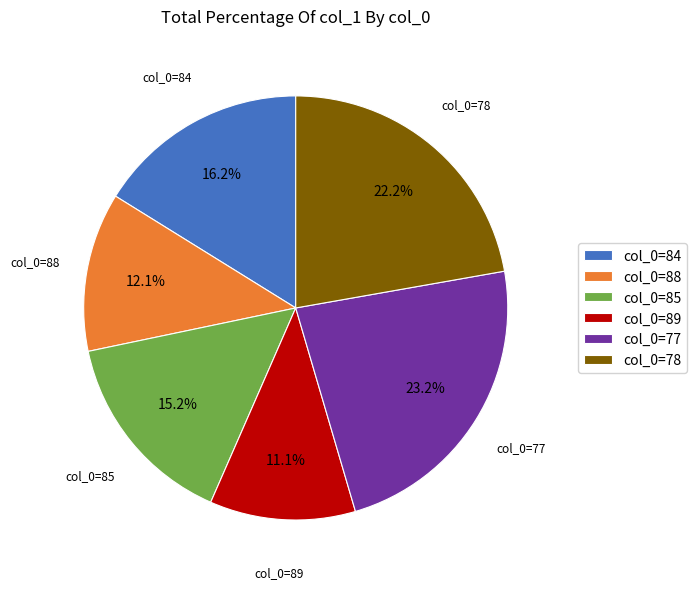

Is there any slice that represents more than half of the pie?

No